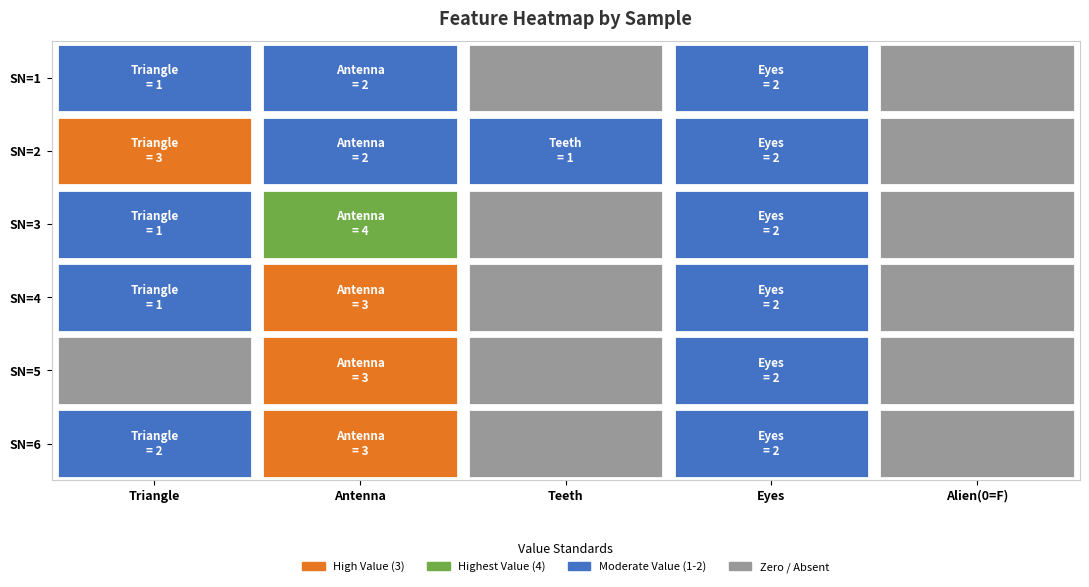

Rank the series at 4 from highest to lowest value.

1, 2, 3, 4, 5, 6